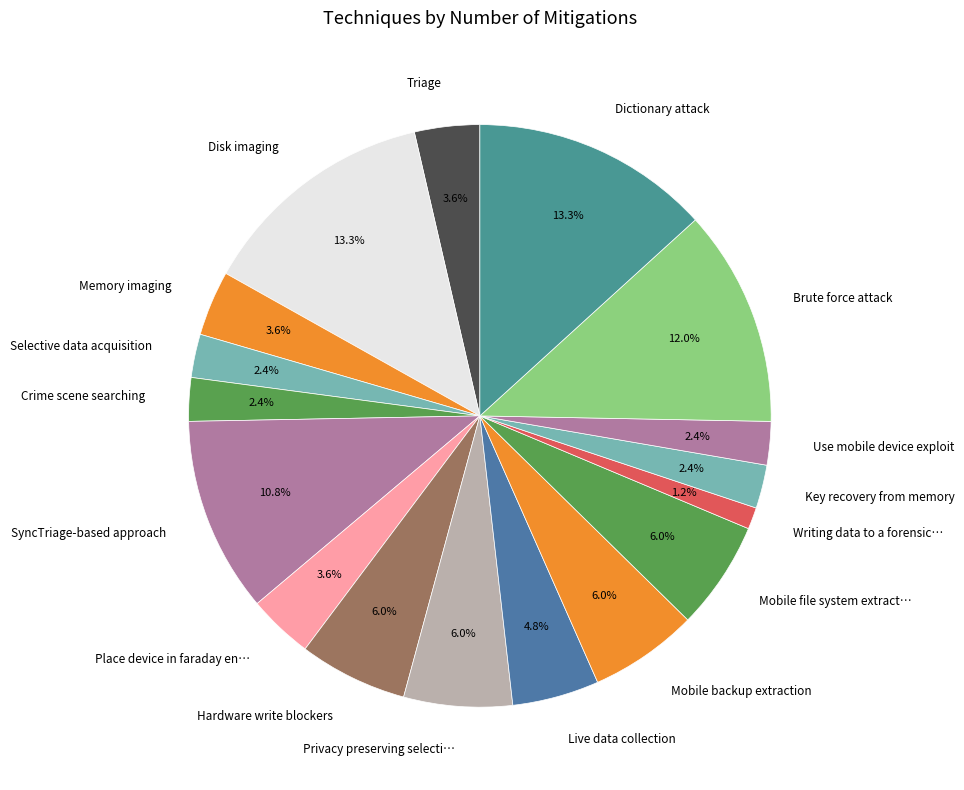

What portion of the pie excludes Brute force attack?

88.0%